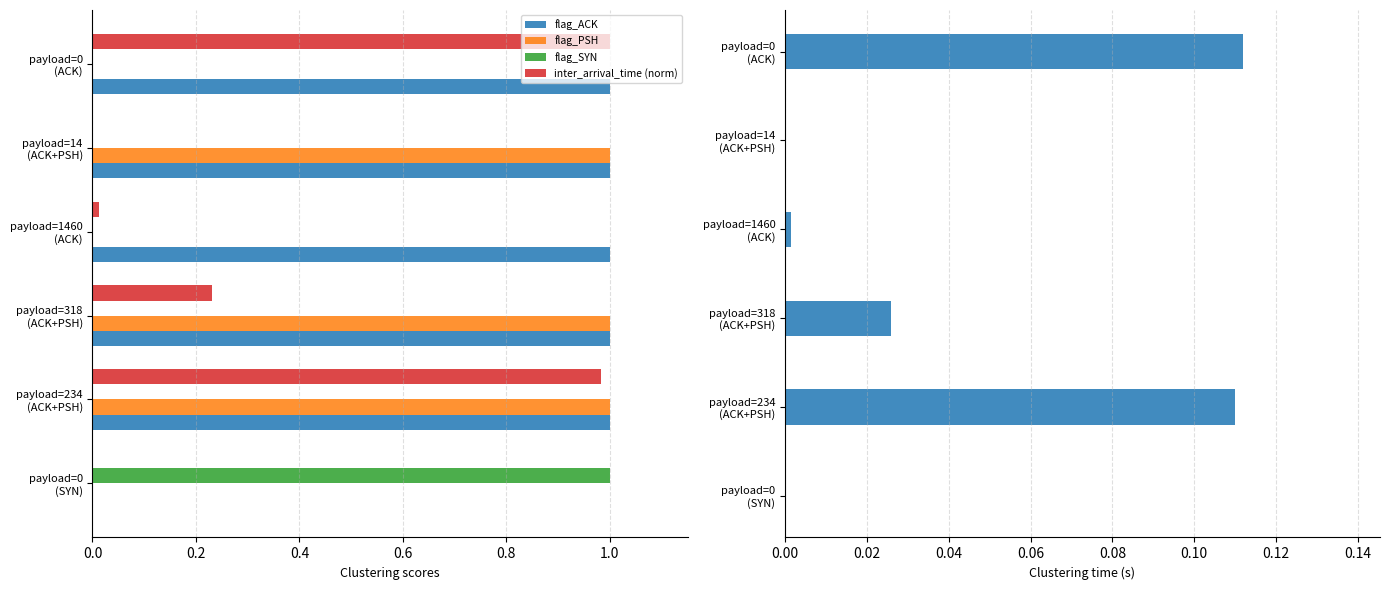

Count the number of data series in this chart.

5